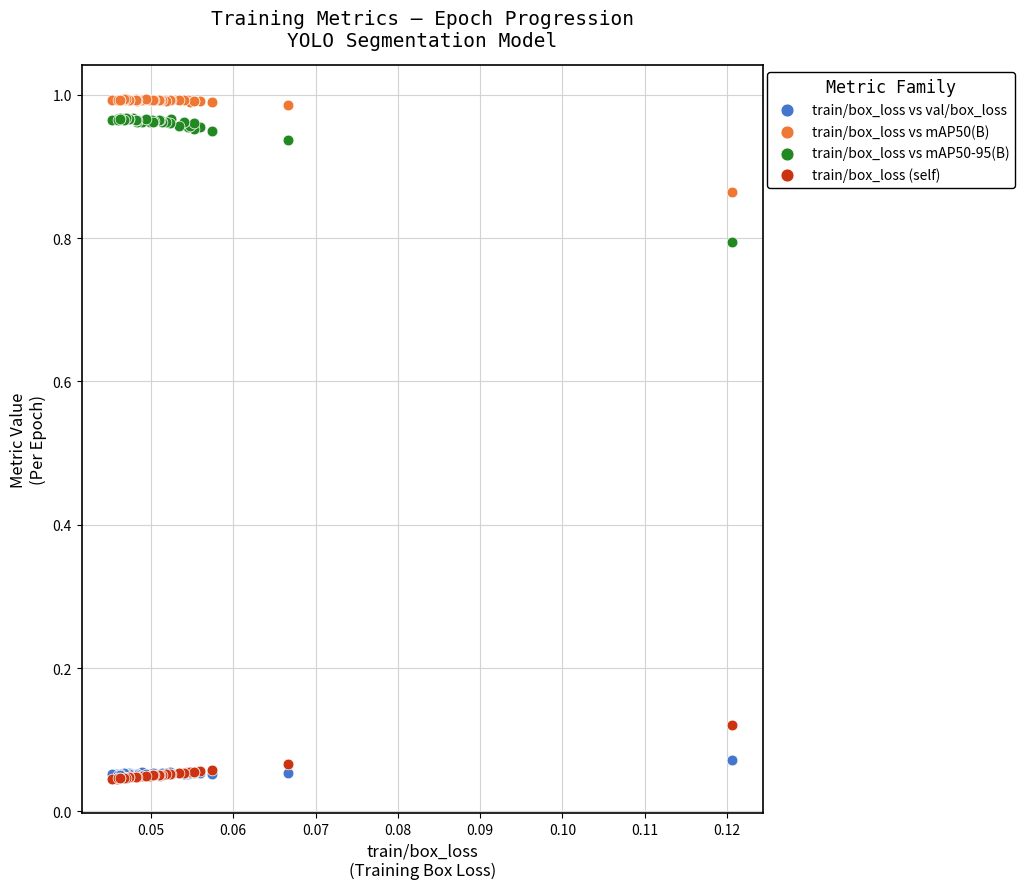

Which series reaches the maximum Y coordinate?

train/box_loss vs mAP50(B)